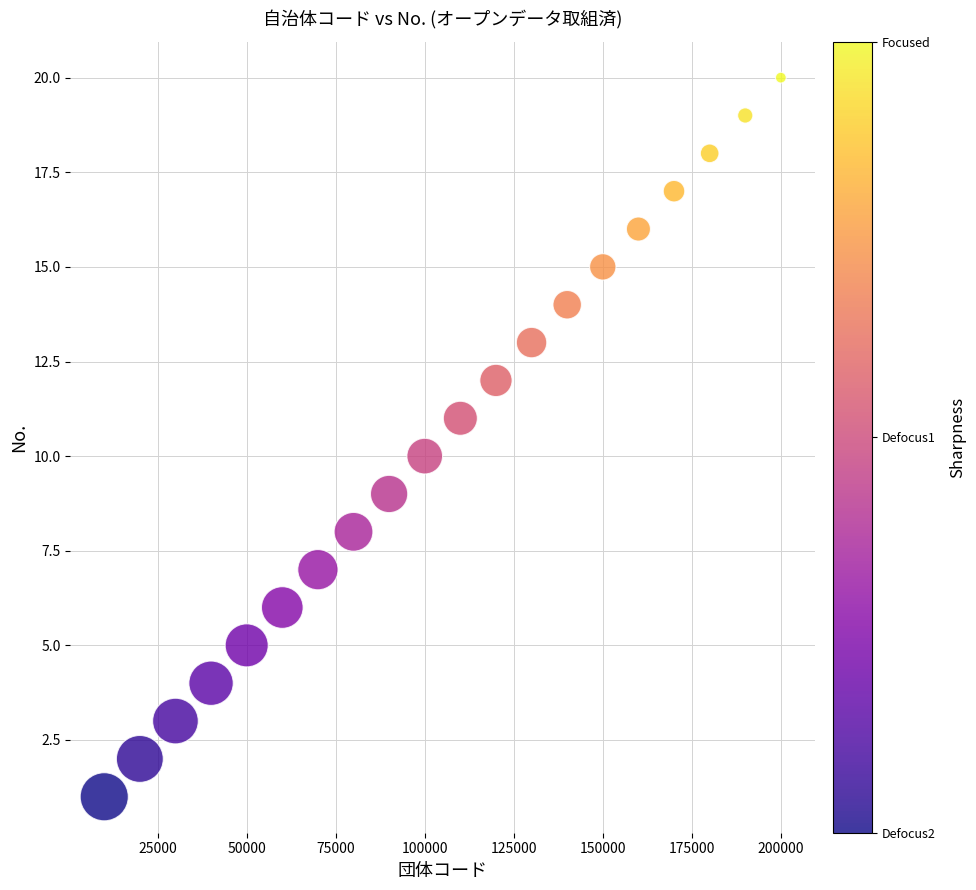

What is the range of Y values (max minus min)?

19